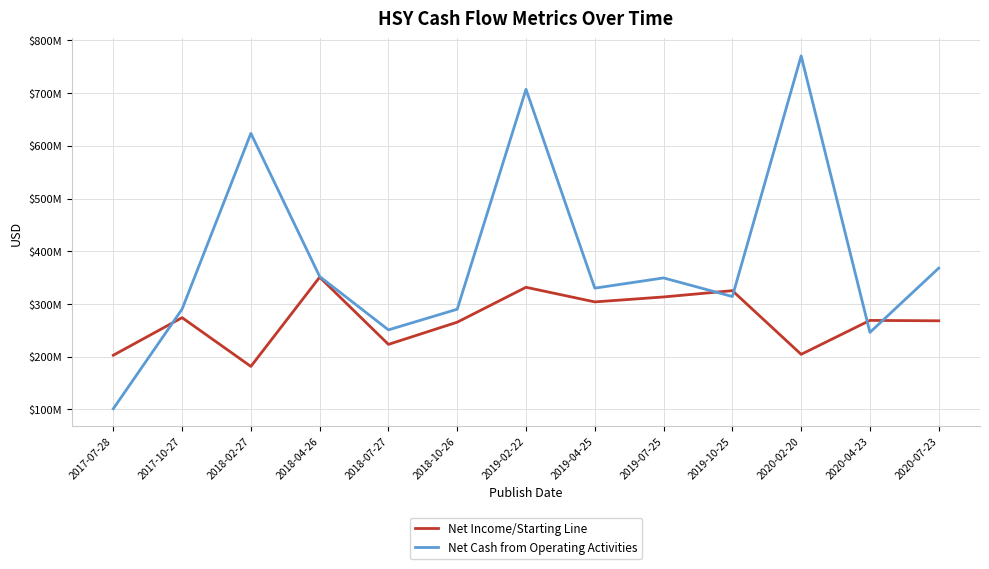

Reading right to left, list all the values displayed in this chart.

Net Income/Starting Line: 268042000	268783000	204418000	325182000	313271000	303881000	331600000	265413000	223319000	350719000	181549000	274013000	202727000
Net Cash from Operating Activities: 367954000	246093000	770486000	314059000	349368000	329960000	707132000	289979000	250825000	352057000	623616000	290165000	101272000